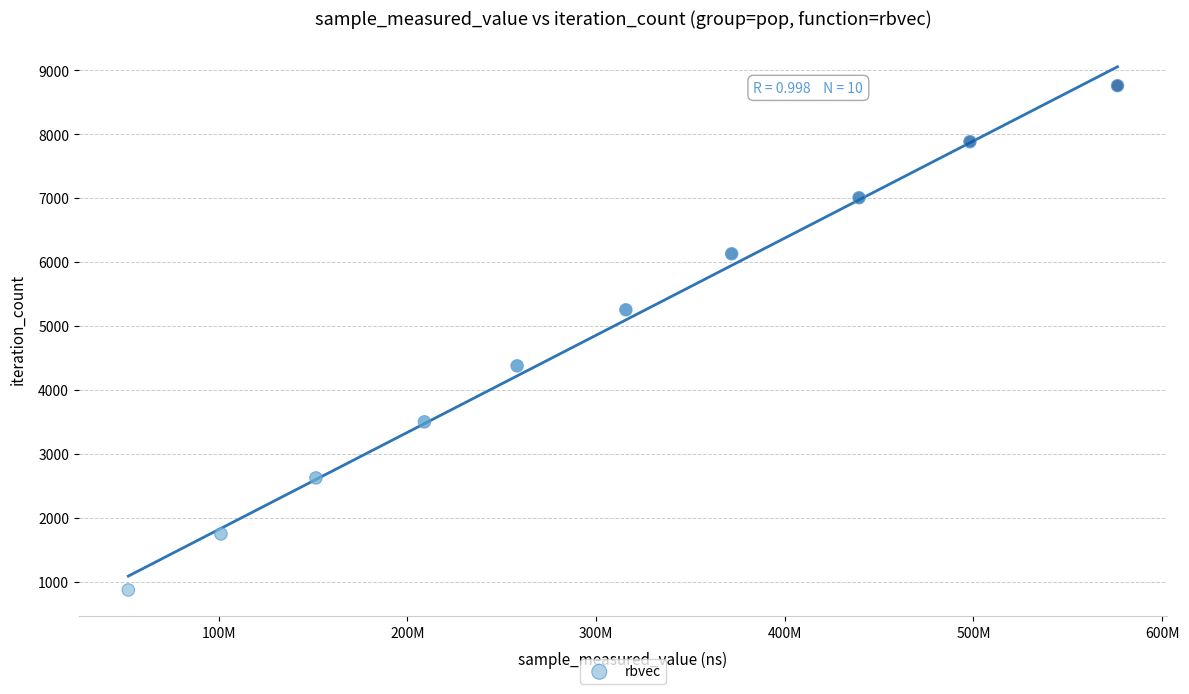

What is the range of Y values (max minus min)?

7884